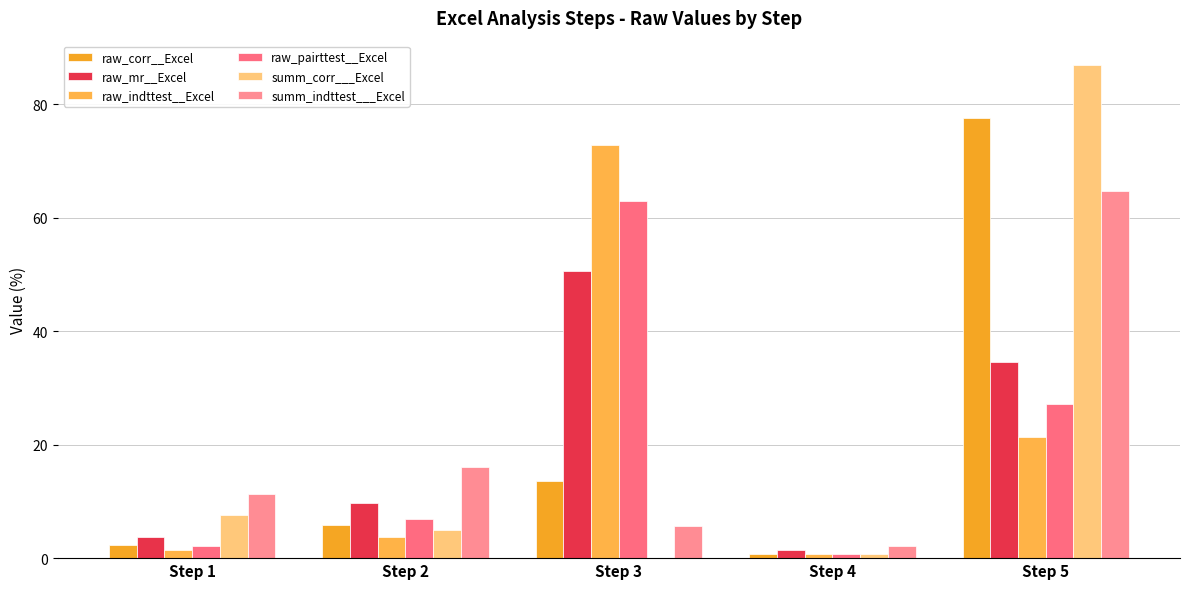

Which category has the highest value across all series?

Step 5